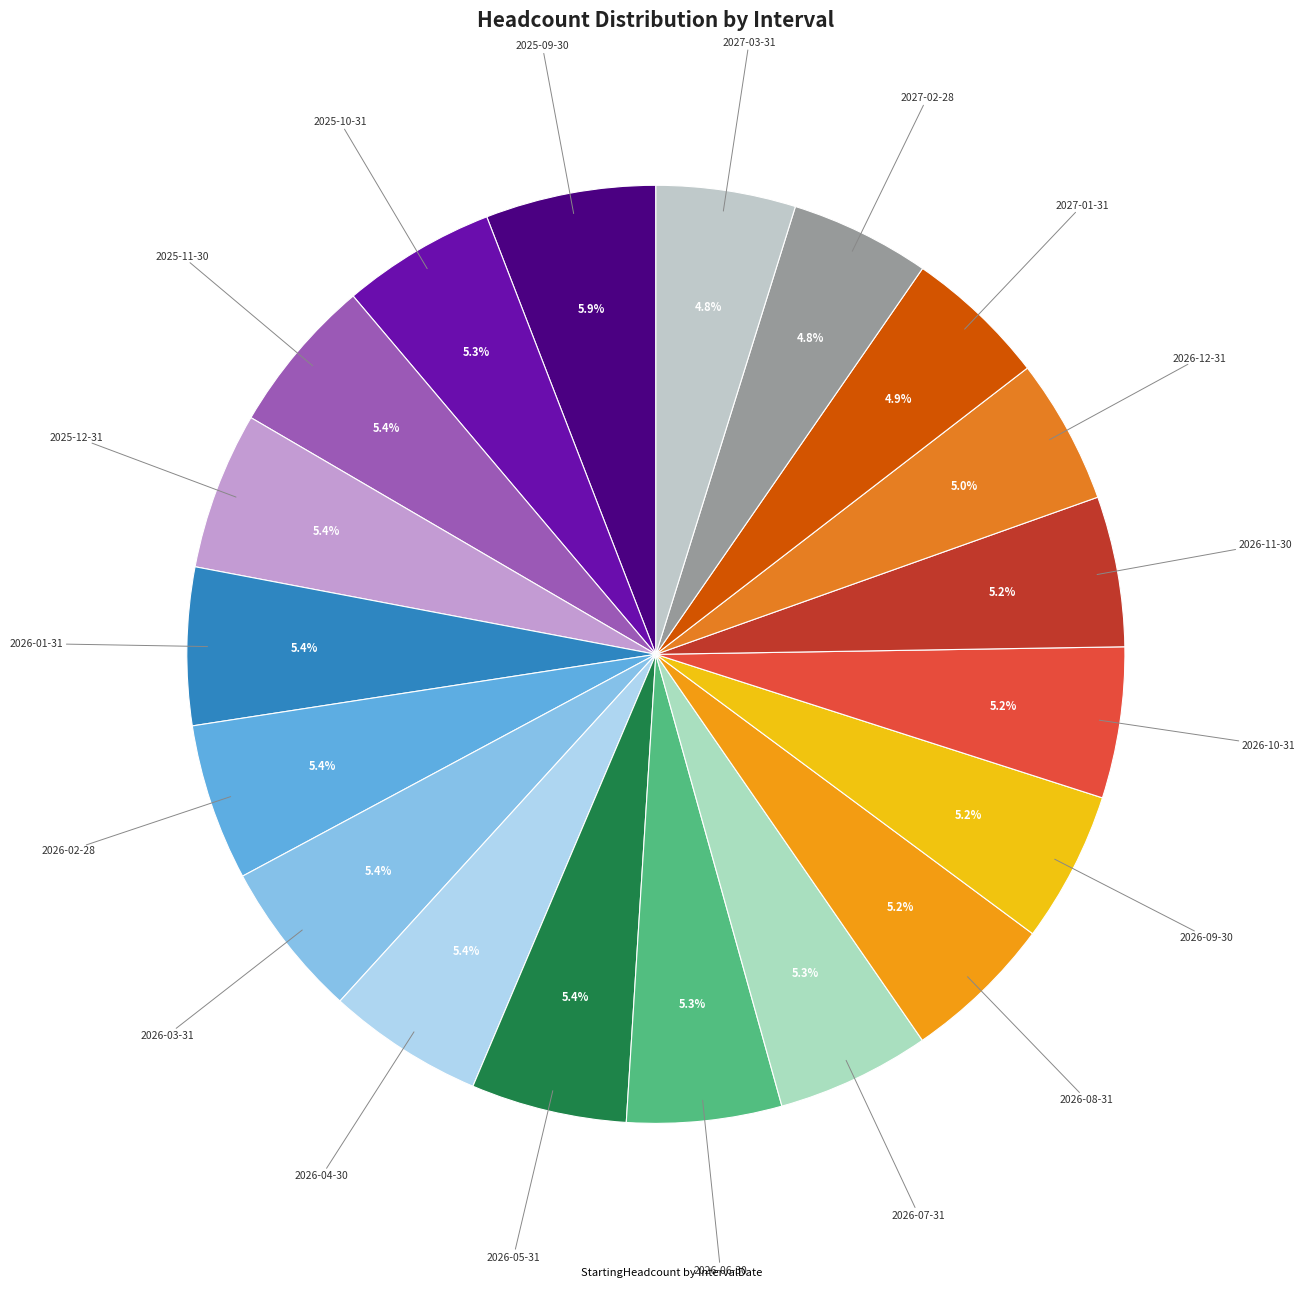

Count the number of slices in the pie.

19